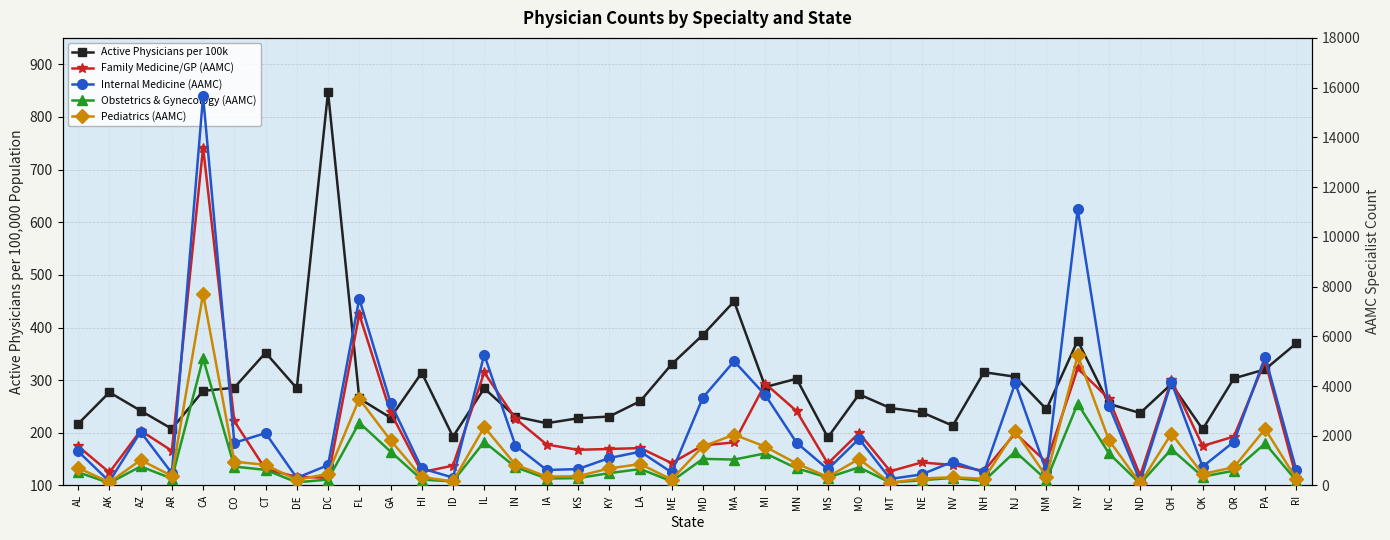

How many values in the Family Medicine/GP (AAMC) series exceed 1590?

19